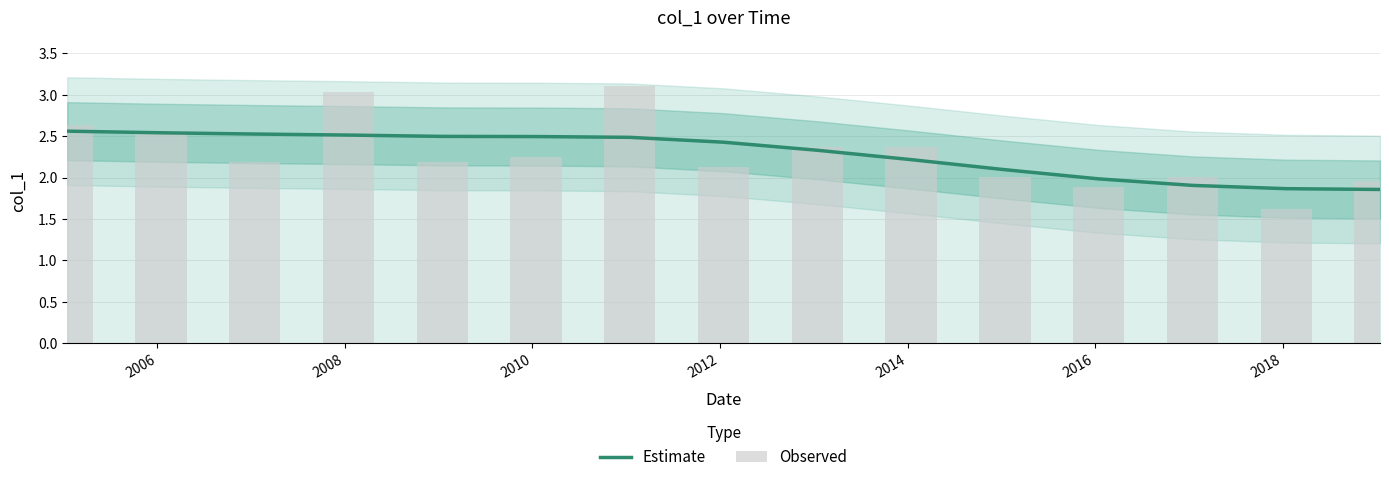

How many groups of bars are there?

15